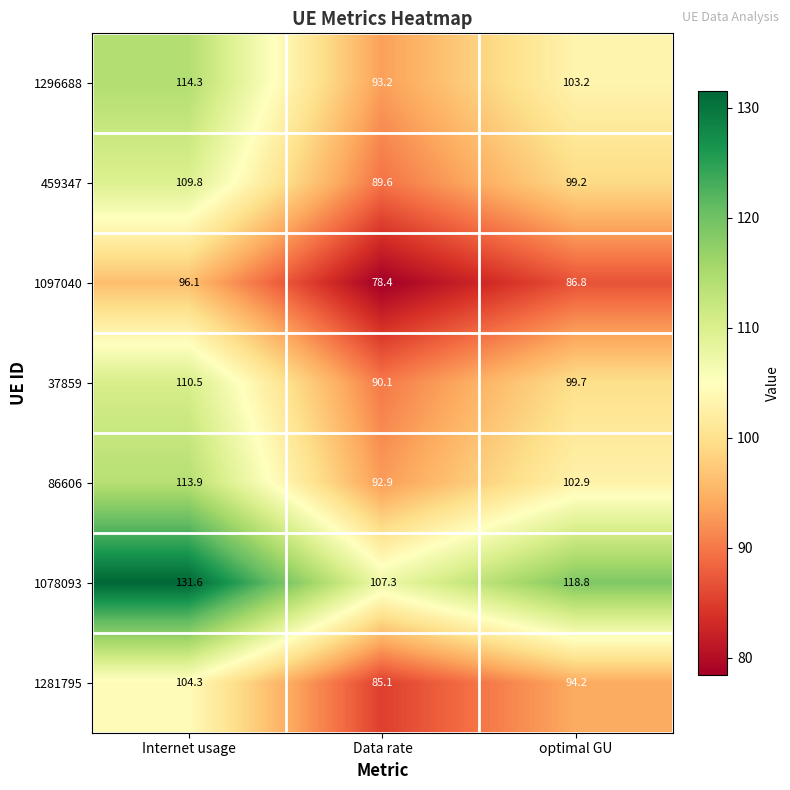

List the series in order of their peak value, highest first.

1078093, 1296688, 86606, 37859, 459347, 1281795, 1097040